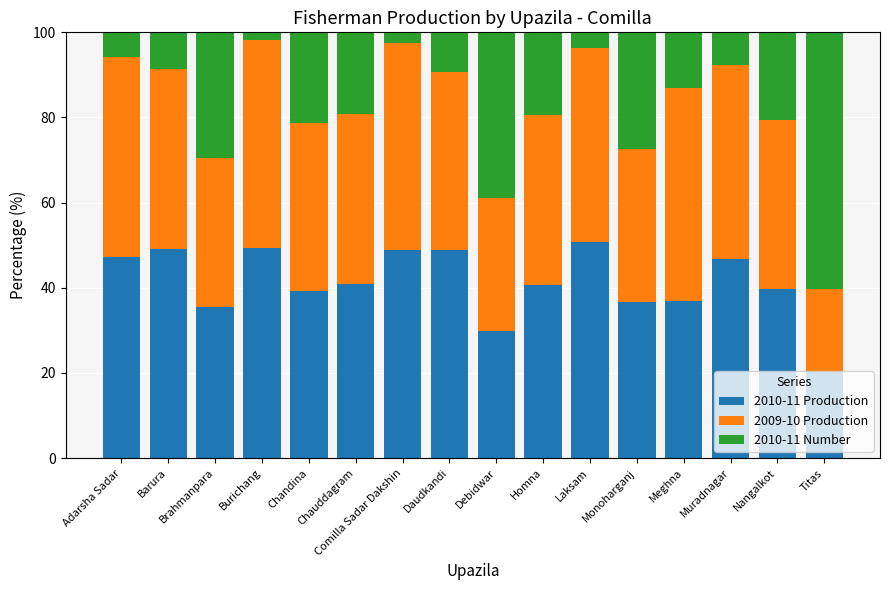

True or false: 2010-11 Production has a value of 36.9 at Meghna.

True